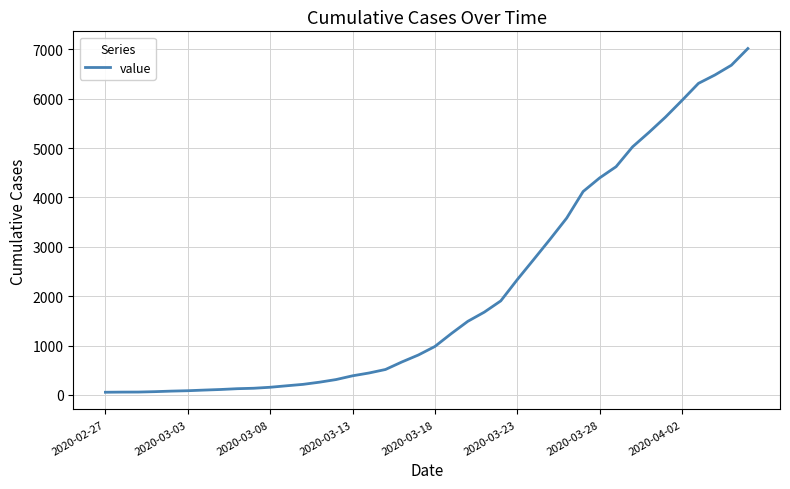

What is the sum of all values?

85461